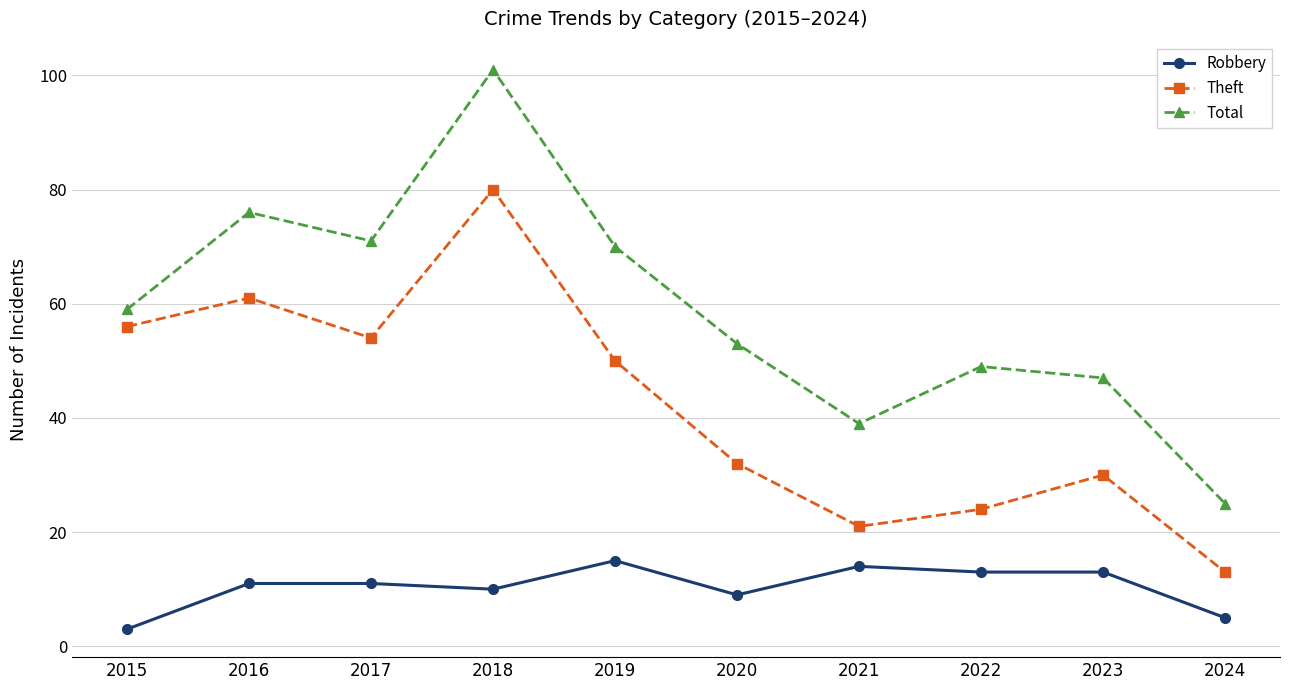

True or false: Theft and Total intersect in this chart.

False